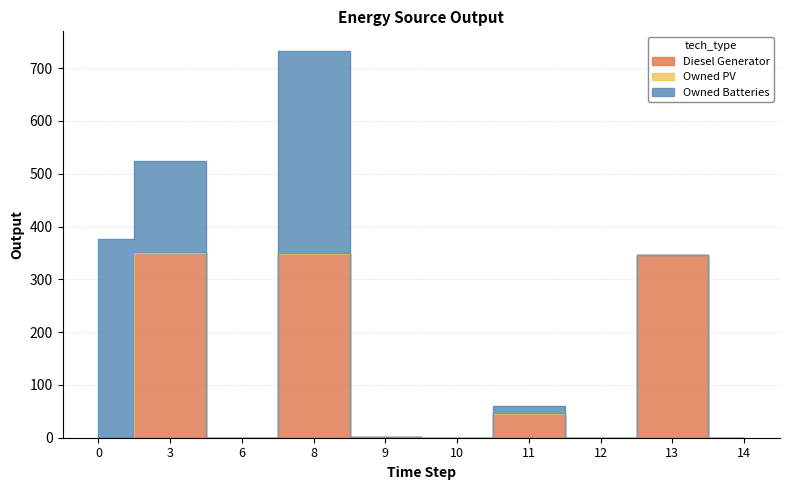

True or false: Owned Batteries and Diesel Generator cross at least once.

True